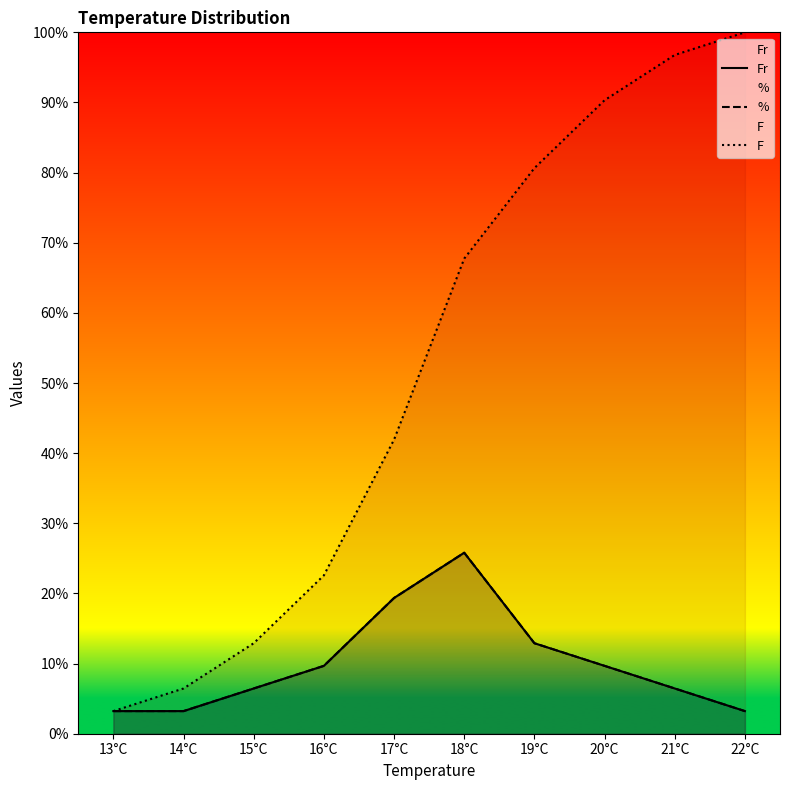

How many series are shown in this chart?

3